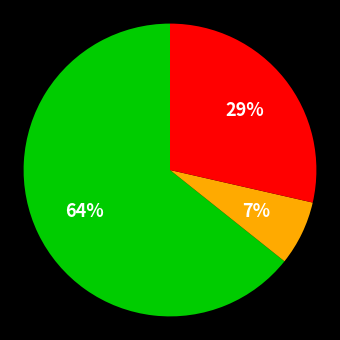

Does any single category account for the majority?

Yes